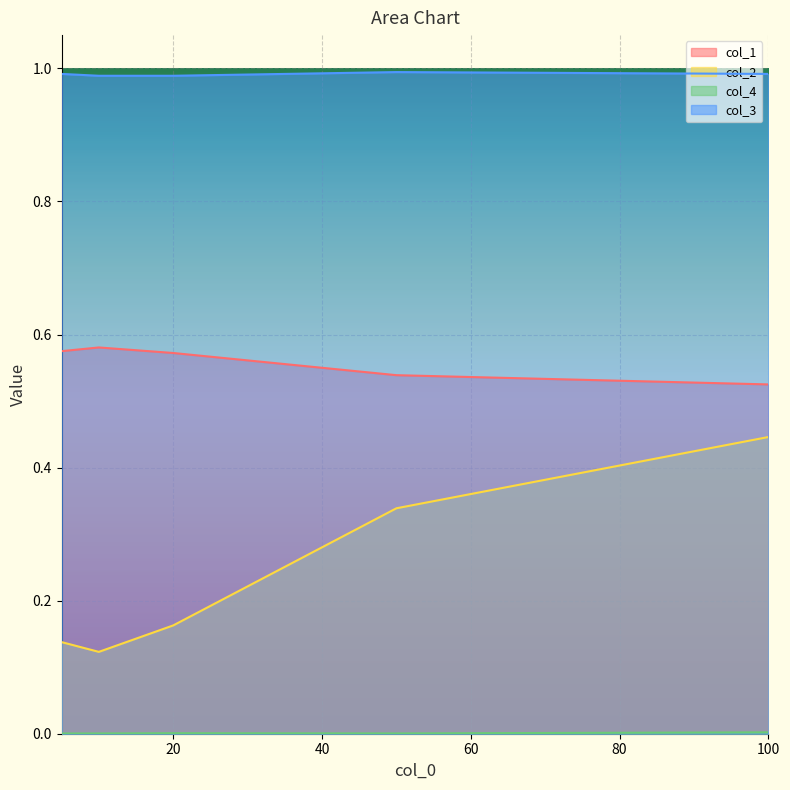

True or false: col_1 has a value of 0.6 at 10.

True